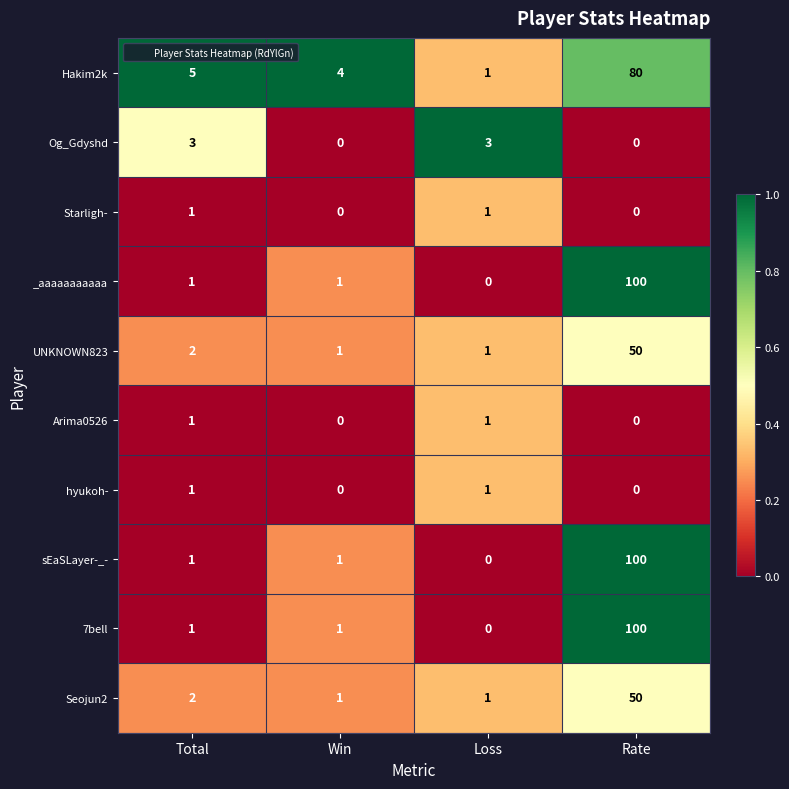

What is the greatest value displayed?

100